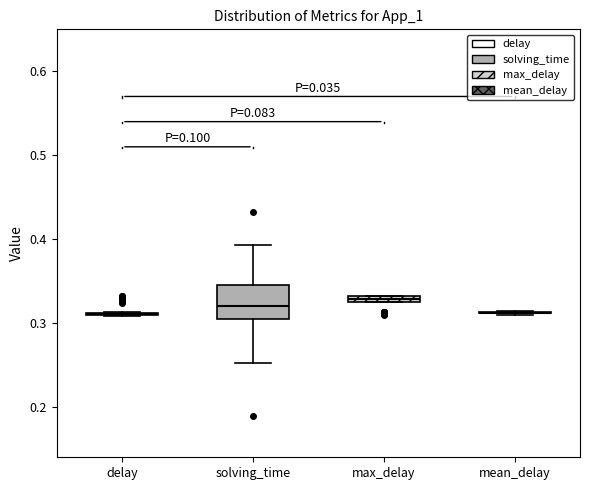

Comparing the boxes themselves (not the whiskers), which one is the tallest?

solving_time